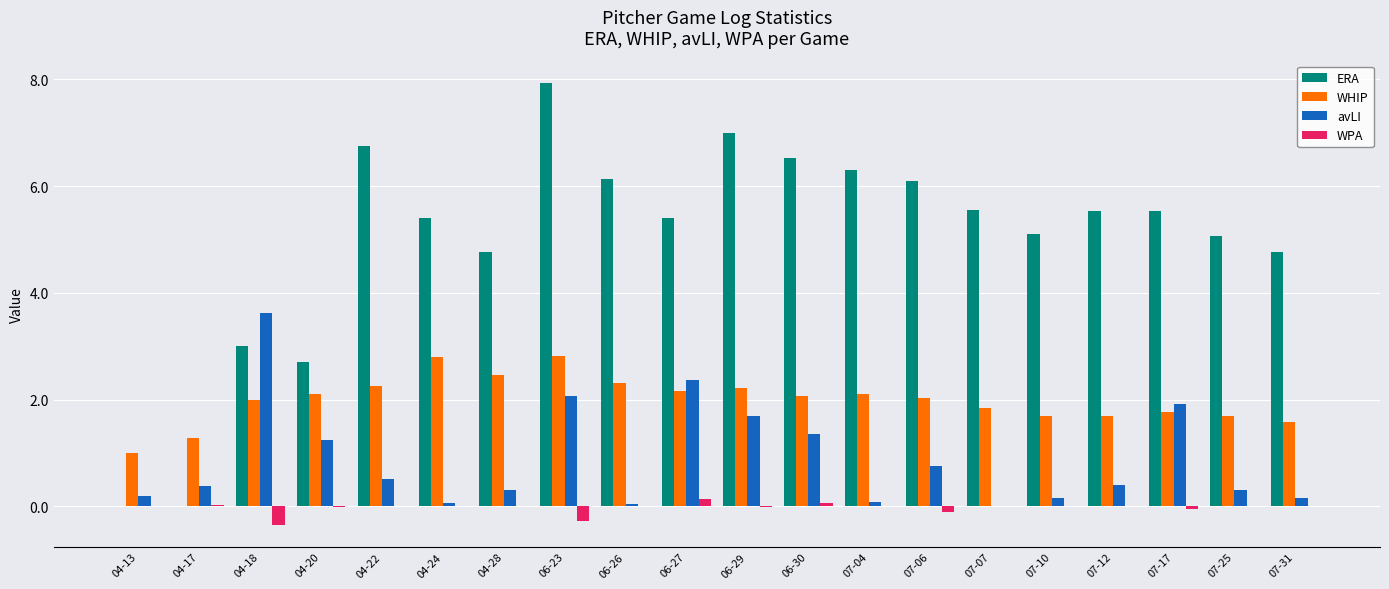

Between 04-18 and 06-30, which series saw the biggest shift?

ERA